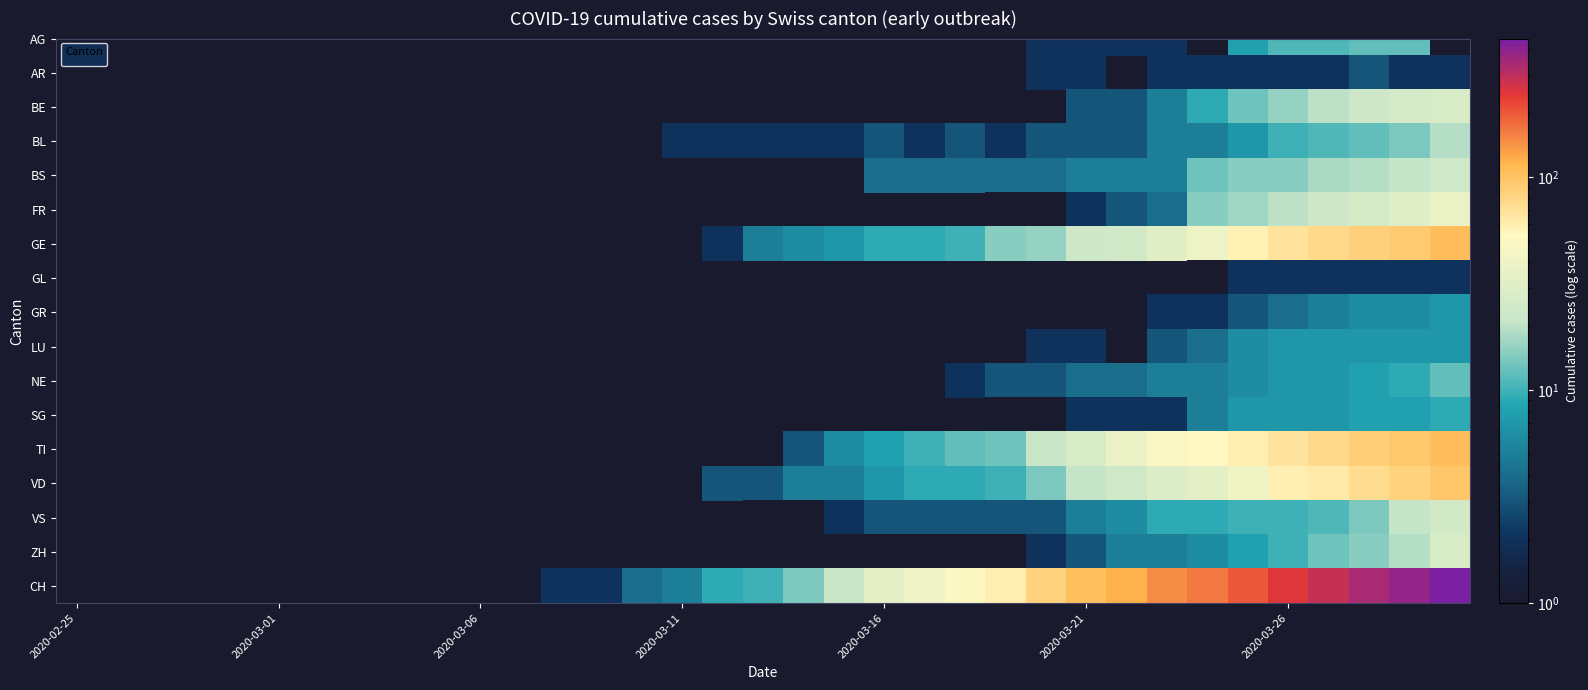

Is it true that the value at 2020-03-16 is 34?

True